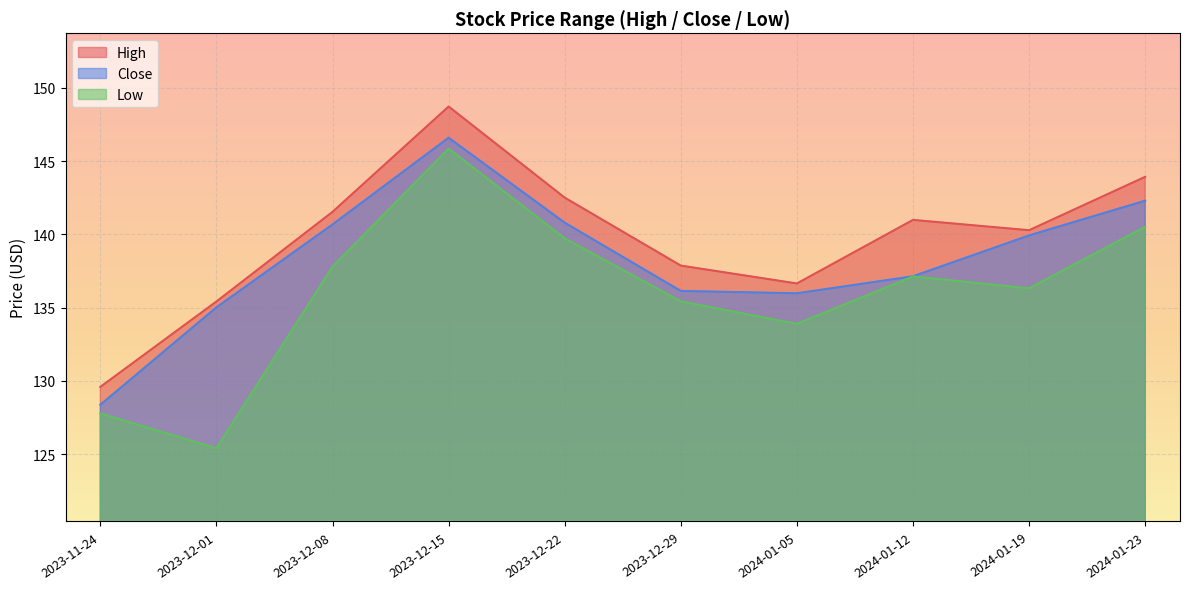

How many categories are shown in the chart?

10